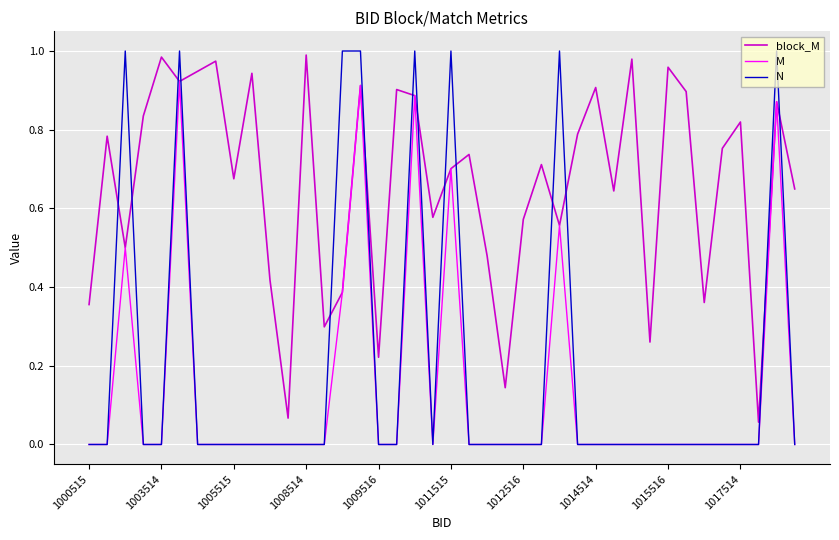

Does the chart have visible grid lines?

Yes